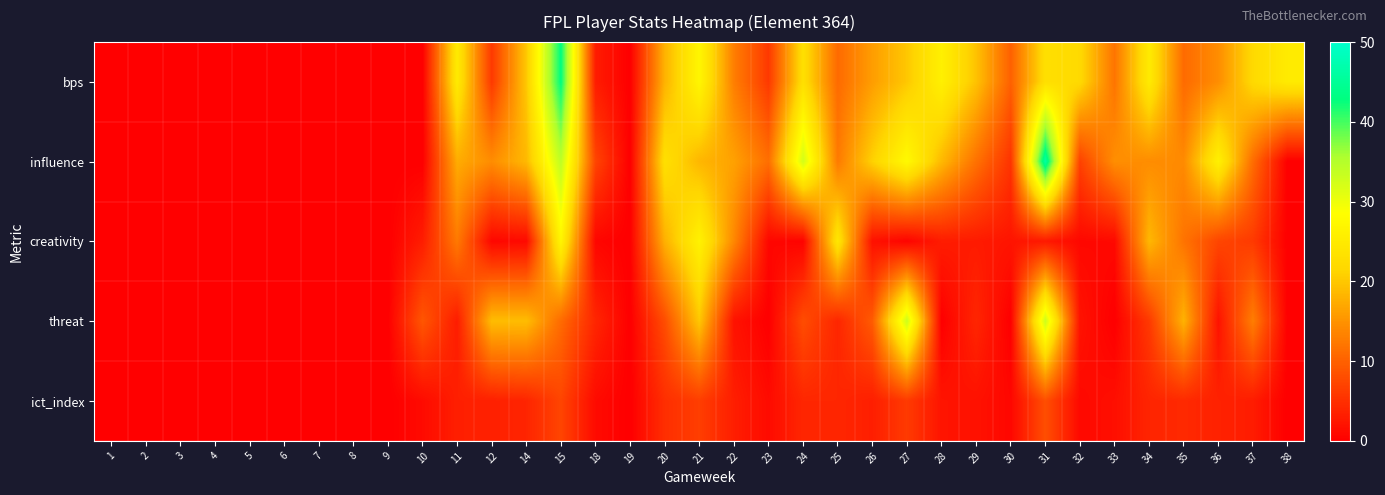

What is the spread (max minus min) of values at 14?

18.9